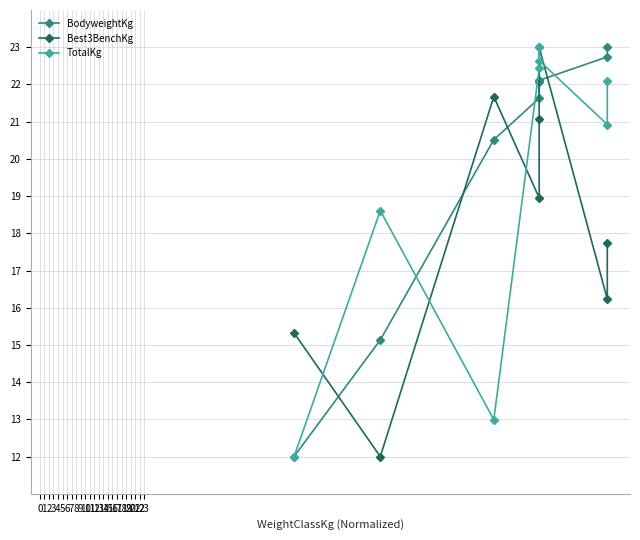

Is it true that Best3BenchKg equals 10.2 at 2?

False